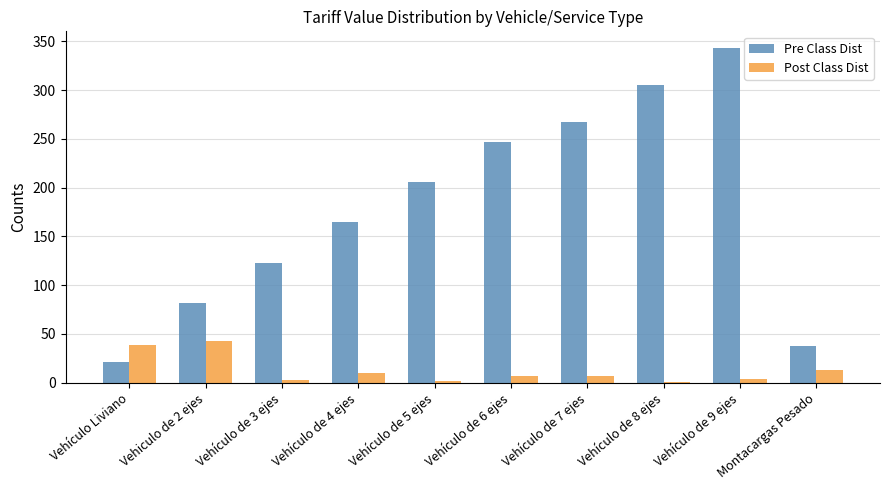

The value of Pre Class Dist at Vehículo de 4 ejes is 37.5. True or false?

False